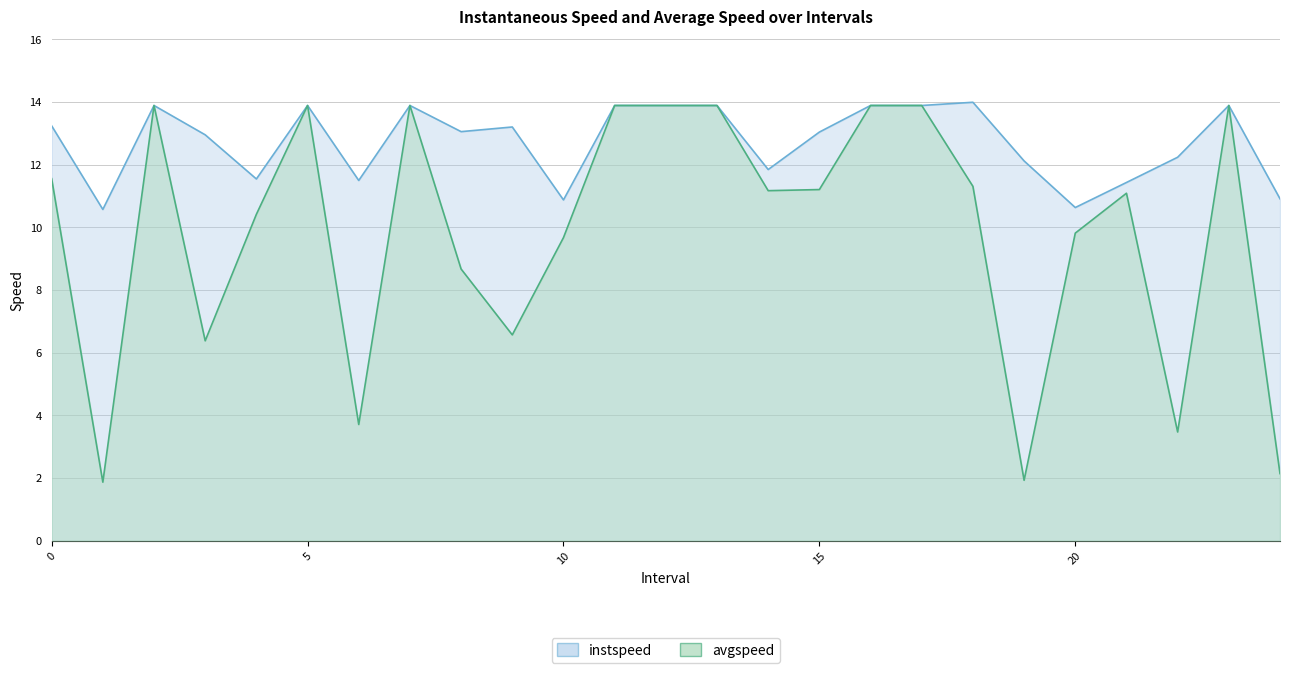

Does the chart display data point markers on the line(s)?

No